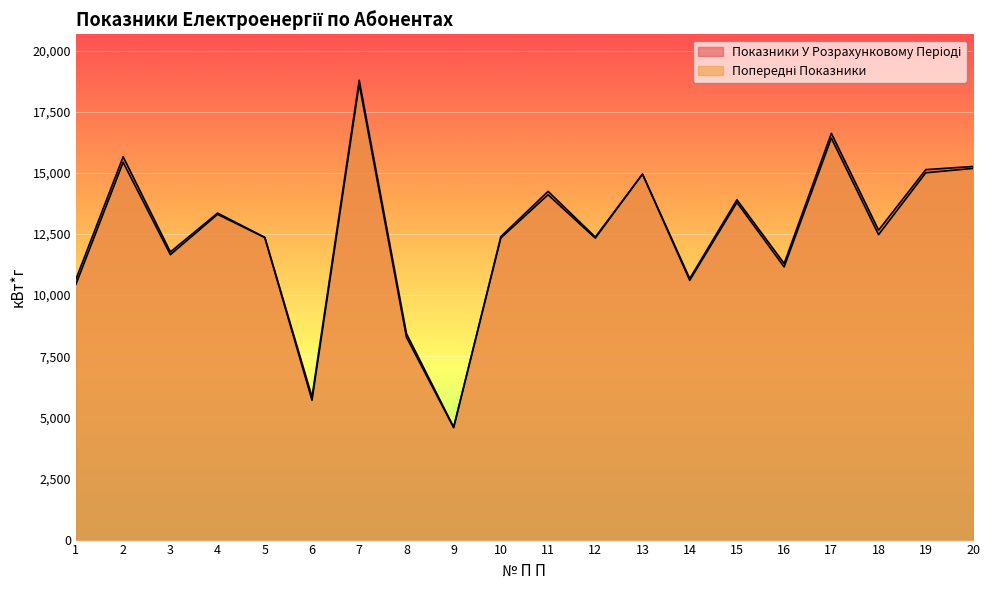

Rank the series by their average value, from highest to lowest.

Показники У Розрахунковому Періоді, Попередні Показники